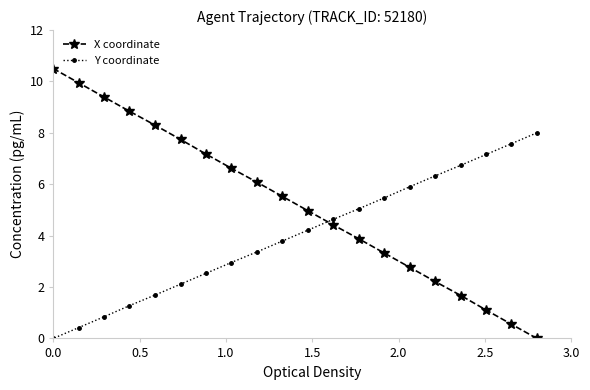

List the series in order of their overall mean, lowest first.

Y coordinate, X coordinate